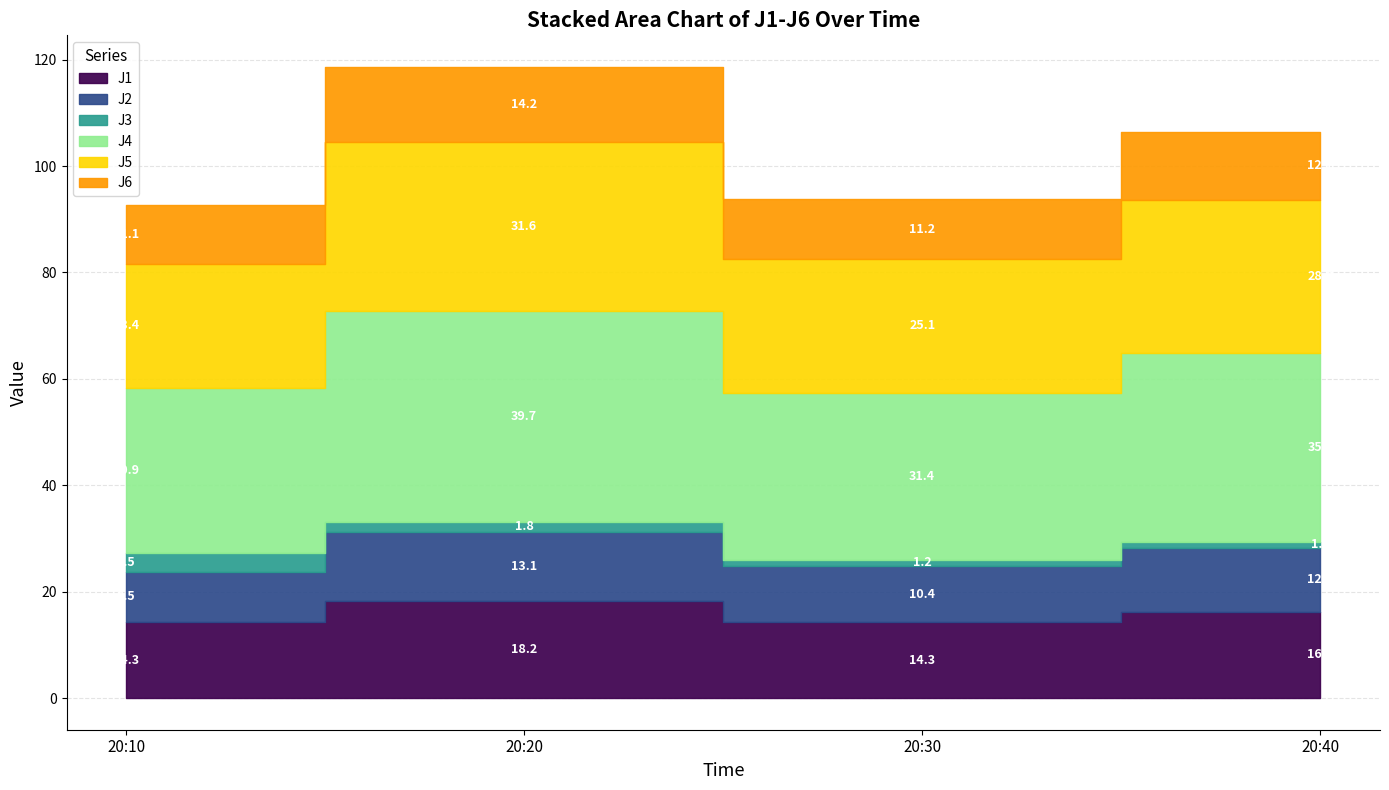

How many values in the J4 series are below 35?

2